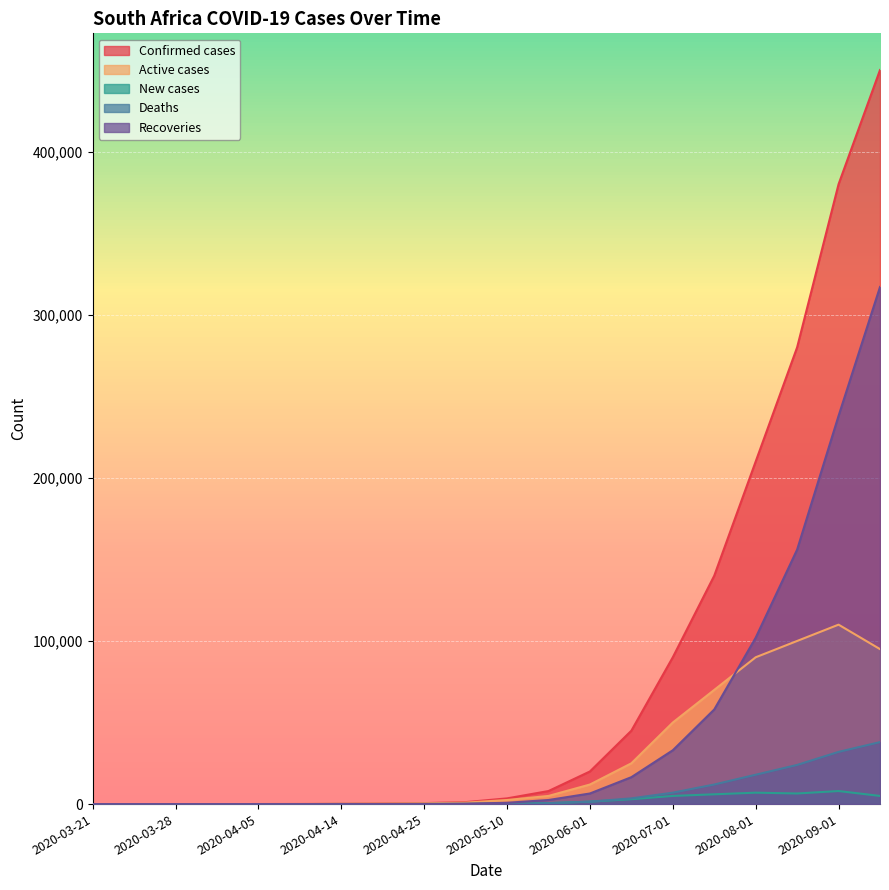

Reading left to right, transcribe all the data shown in this chart.

Confirmed cases: 1	5	10	15	31	68	174	350	600	1200	3500	8000	20000	45000	90000	140000	210000	280000	380000	450000
Active cases: 1	5	10	15	31	68	174	300	500	900	2500	5000	12000	25000	50000	70000	90000	100000	110000	95000
New cases: 1	3	5	3	6	7	70	40	60	120	400	600	1500	3000	5000	6000	7000	6500	8000	5000
Deaths: 0	0	0	0	0	0	0	10	25	60	200	500	1500	3500	7000	12000	18000	24000	32000	38000
Recoveries: 0	0	0	0	0	0	0	40	75	240	800	2500	6500	16500	33000	58000	102000	156000	238000	317000